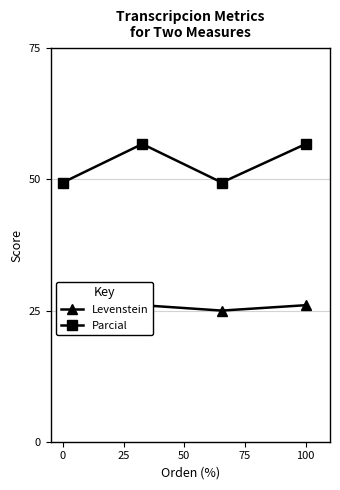

The value of Levenstein at 0 is 25.0. True or false?

True